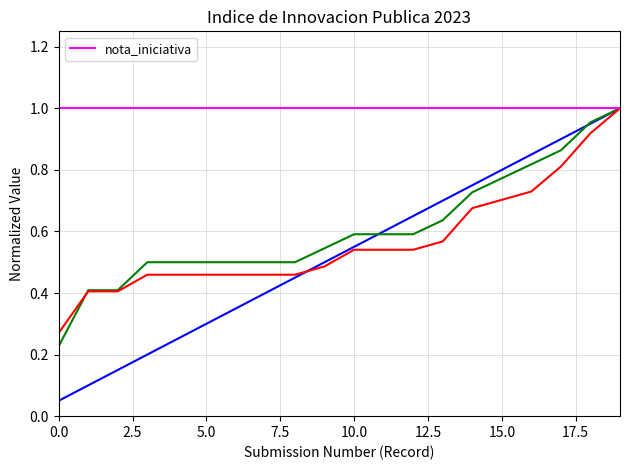

The value of _submission__id at 2023-04-13 is 0.4. True or false?

False